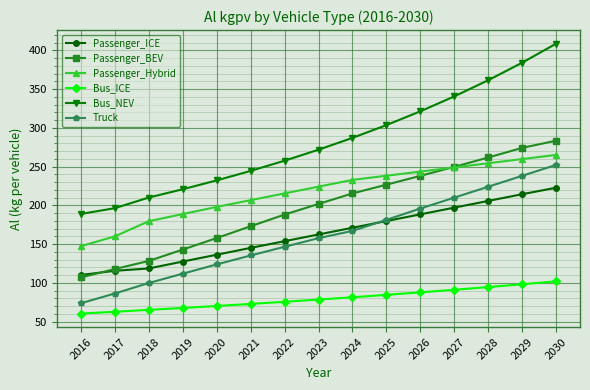

How many lines are shown in the chart?

6